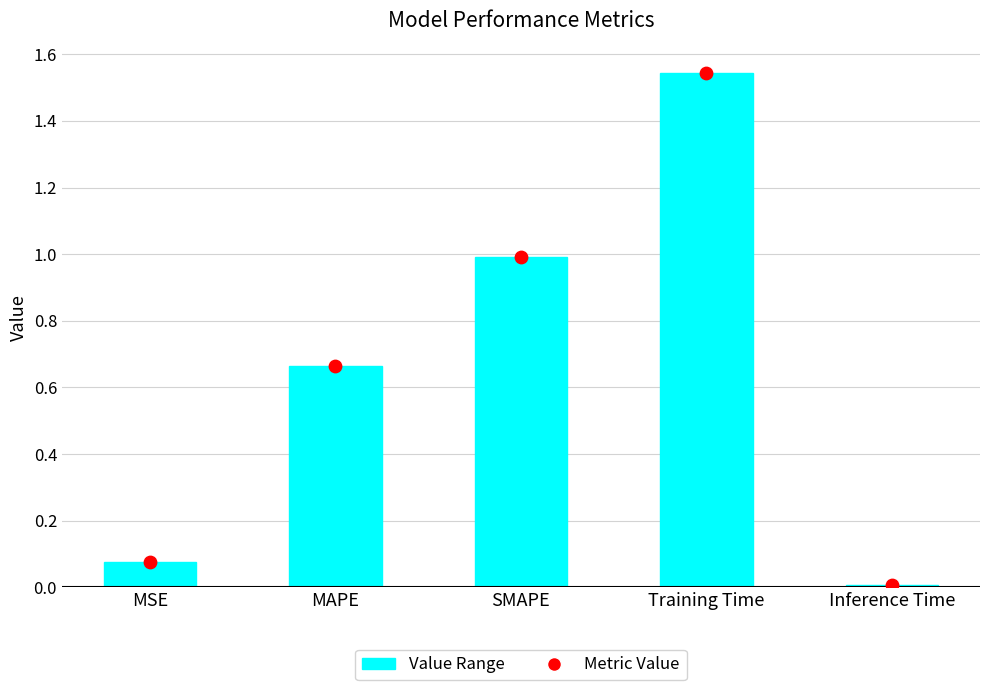

Which series has the largest total across all categories?

Value Range